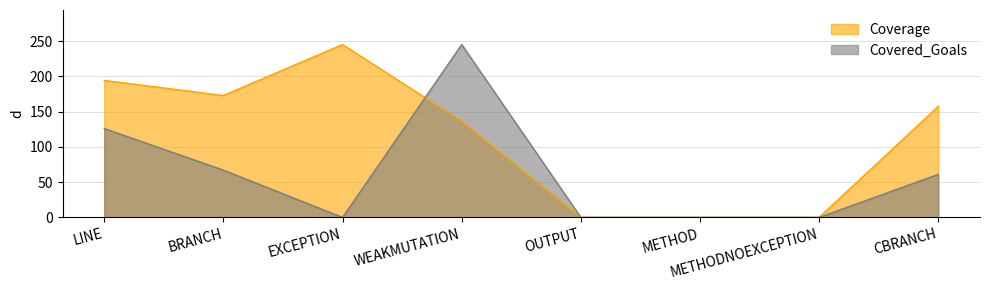

What are all the series names shown in the legend?

Coverage, Covered_Goals